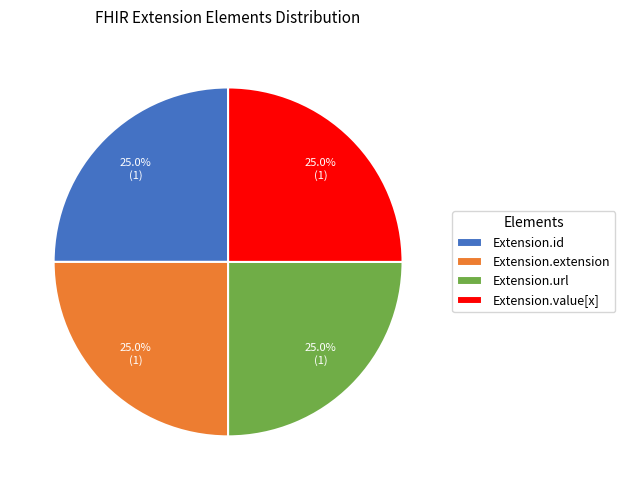

What percentage do Extension.id and Extension.url together represent?

50.0%